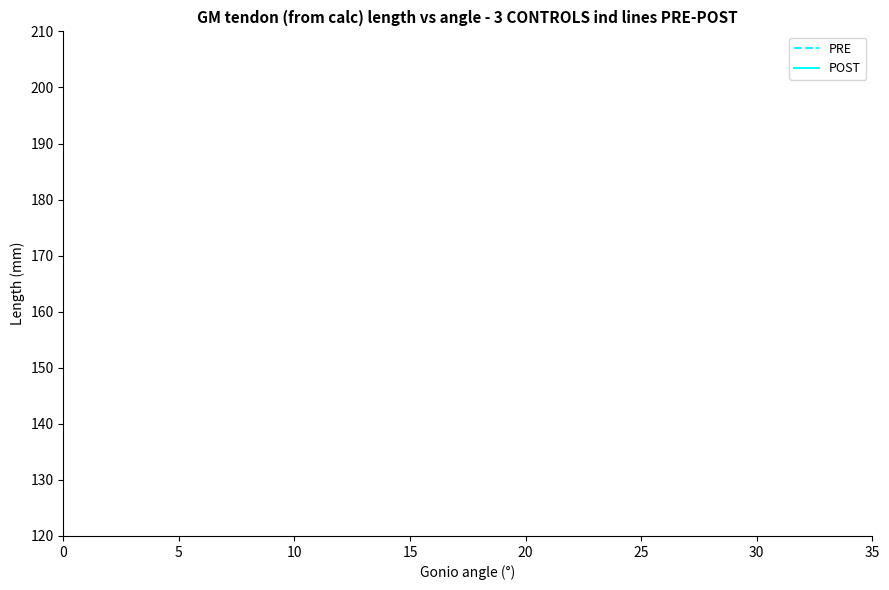

Does the chart have visible grid lines?

No